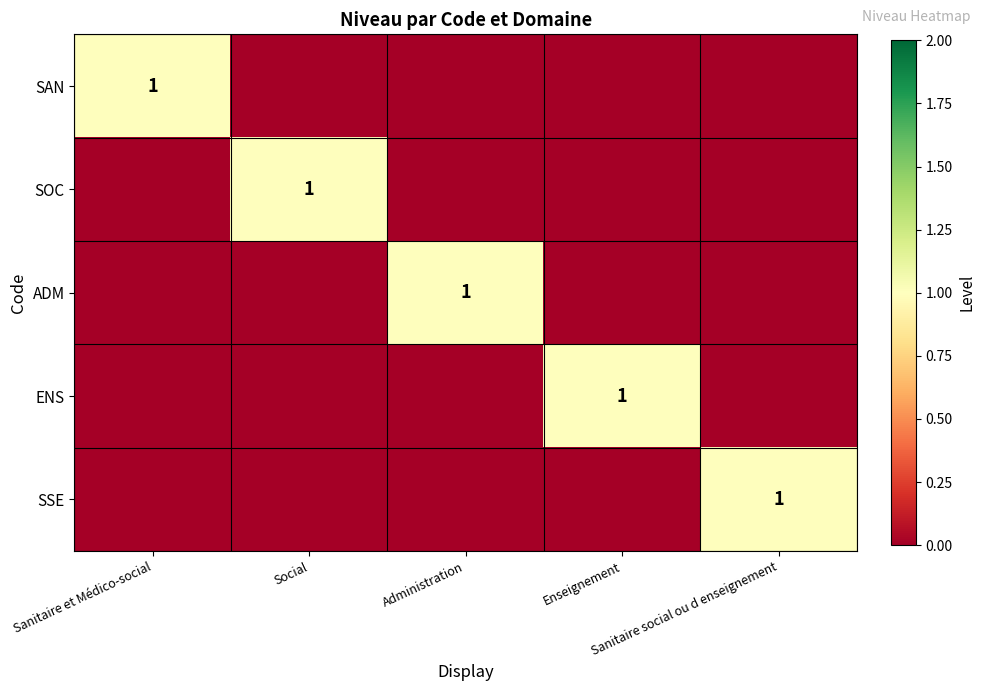

The value of ENS at Administration is 0. True or false?

True